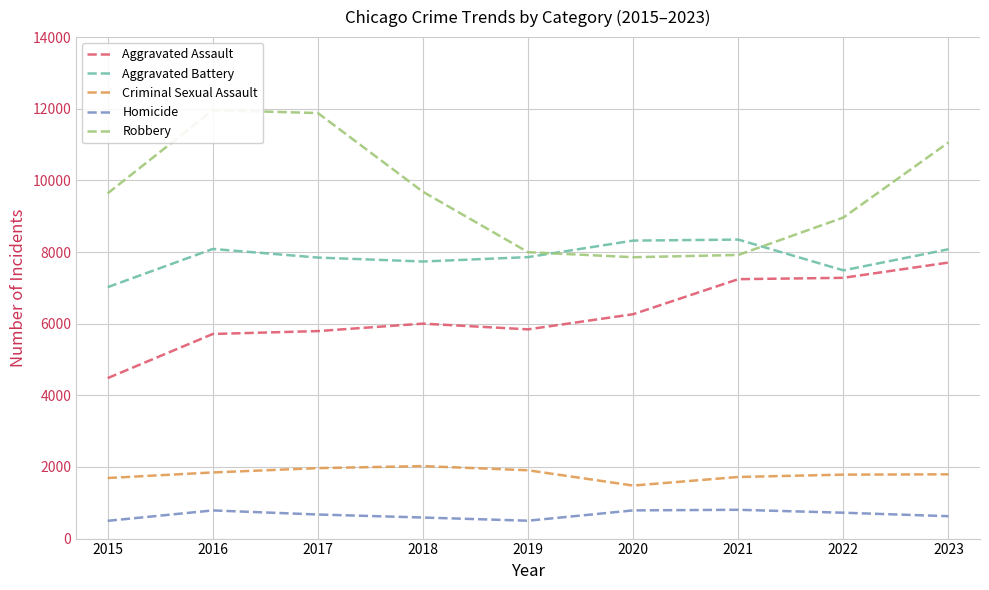

Does the chart have visible grid lines?

Yes